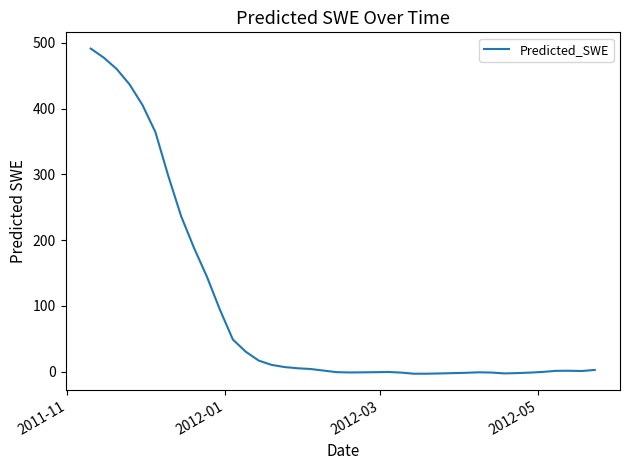

What is the greatest value displayed?

491.1